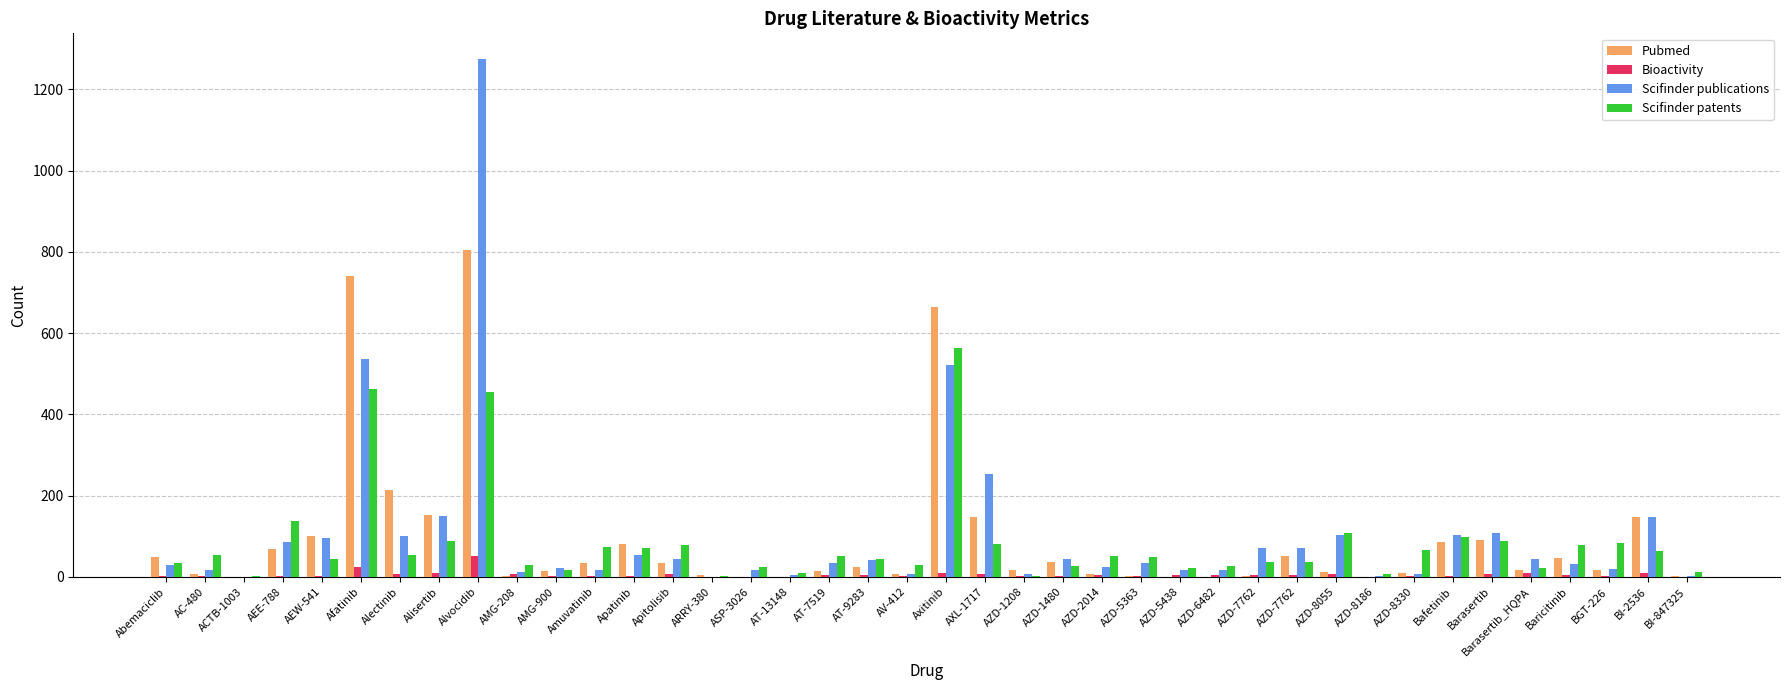

Which has a higher value, ARRY-380 or AZD-6482?

ARRY-380